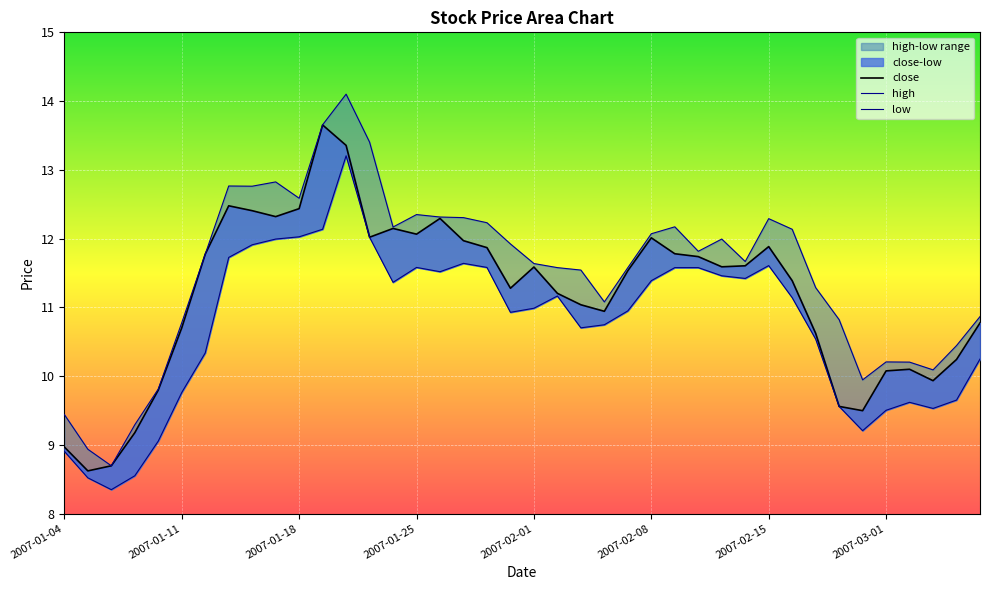

What is the value of the low point at the 12th from the left?

12.1